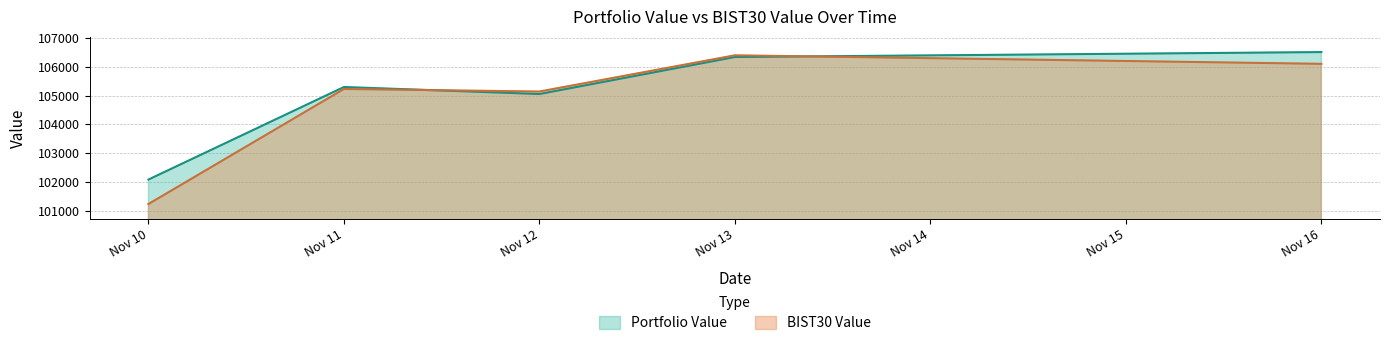

At which category is the sum across all series the highest?

Nov 13